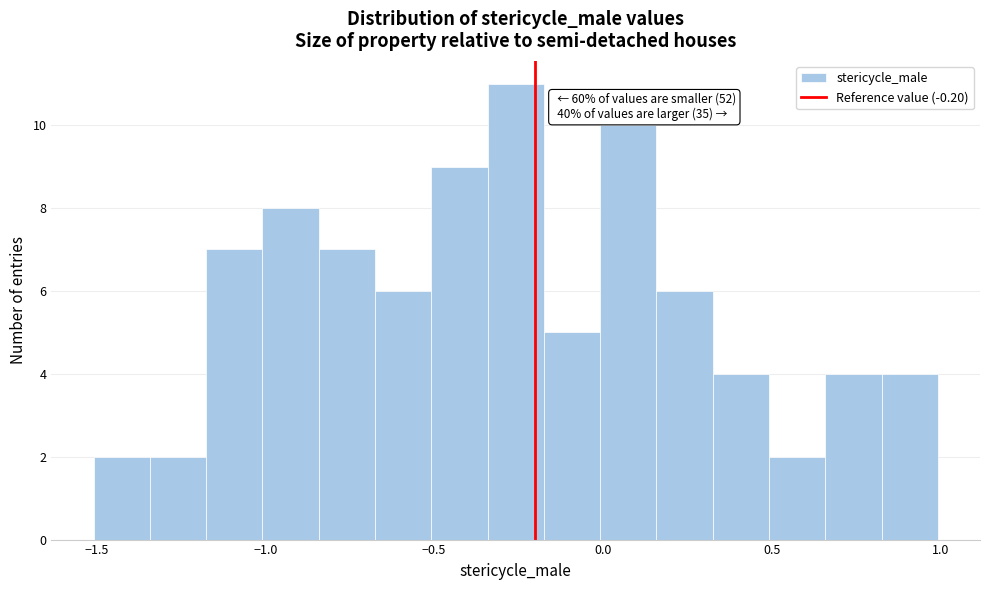

Around what value on the x-axis is the tallest bar? Give the approximate position of its centre, as read against the axis.

-0.25